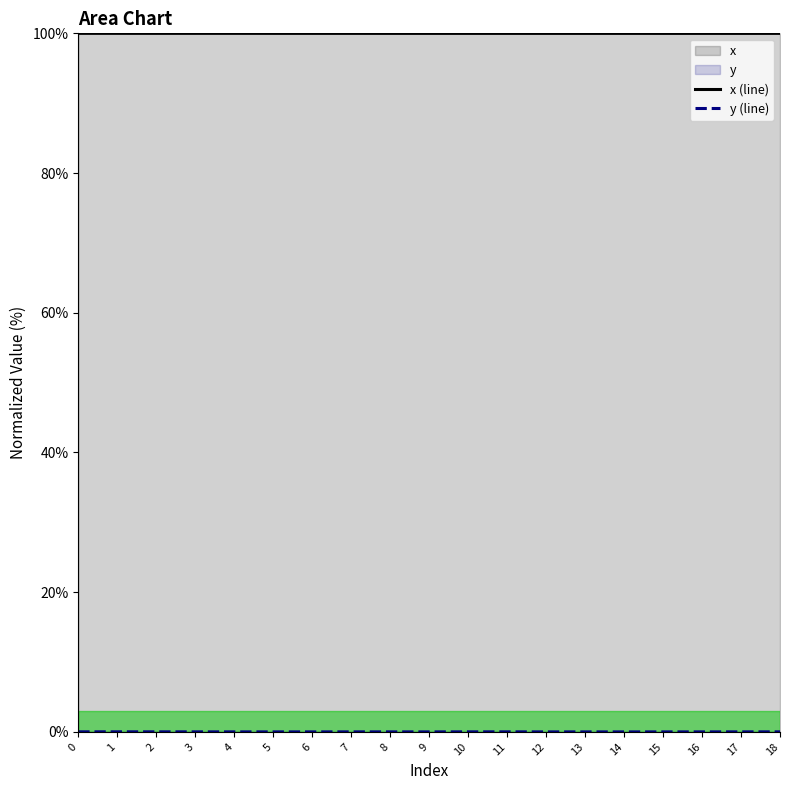

How many lines are shown in the chart?

2